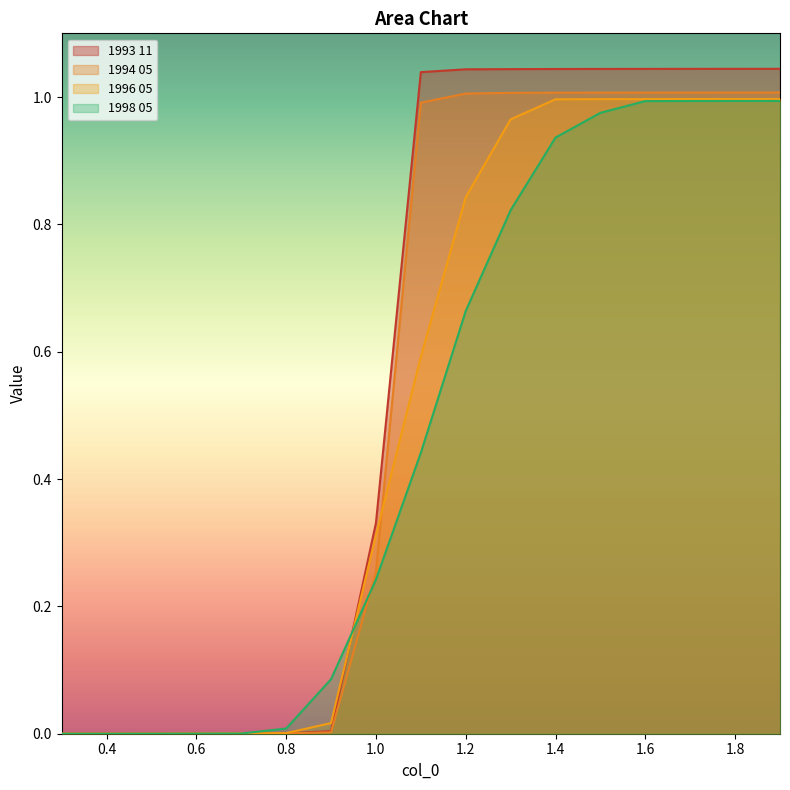

How many times do 1993 11 and 1998 05 cross each other?

2